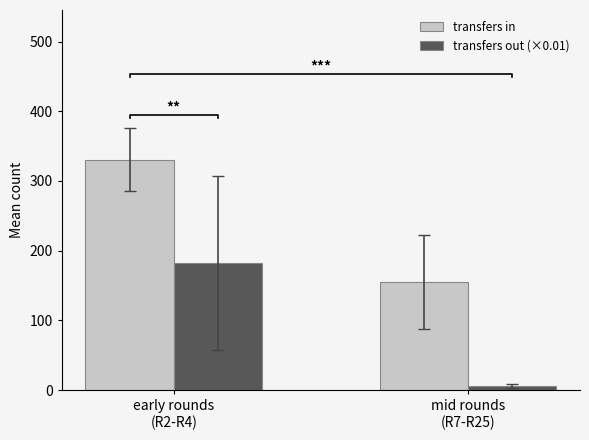

The transfers in series shows 213.3 at early rounds
(R2-R4). True or false?

False